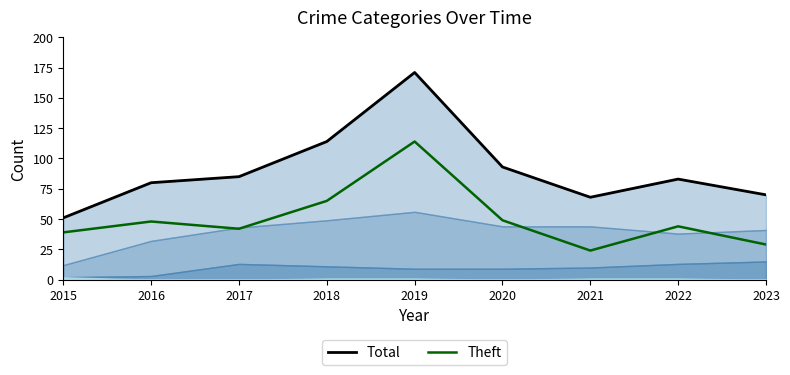

What is the difference between the Total values at 2015 and 2022?

32